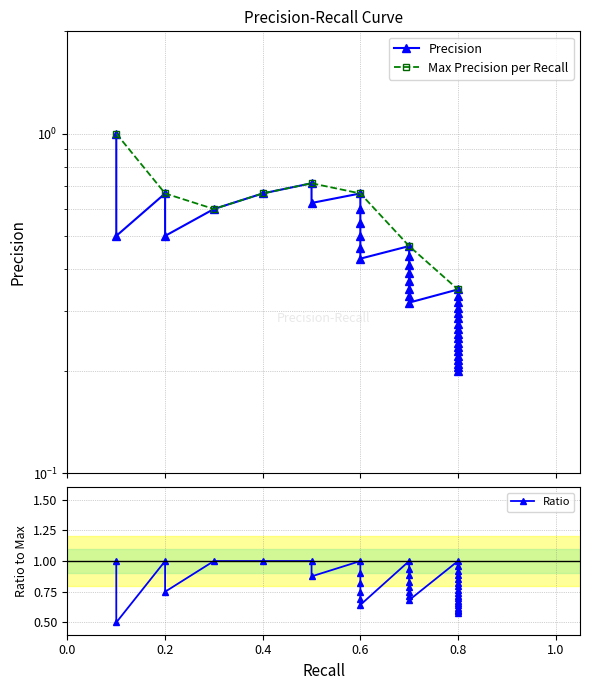

What is the change in value from 0.3 to 0.8?

-0.4